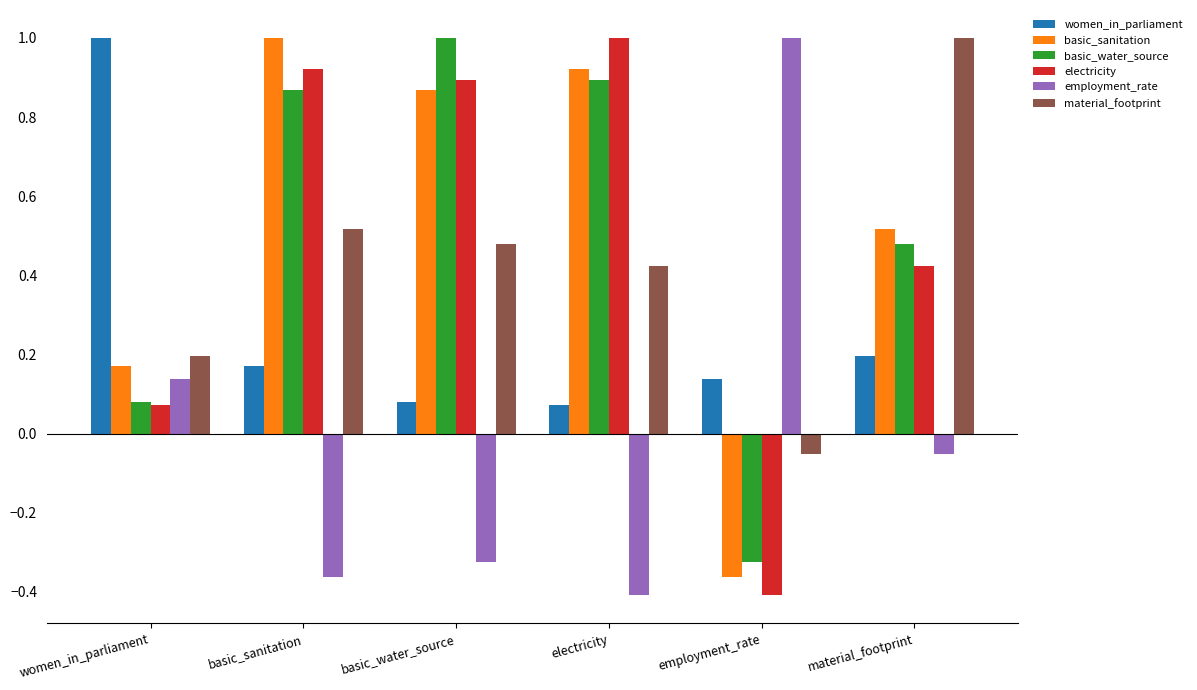

What is the total value across all series at basic_water_source?

3.0